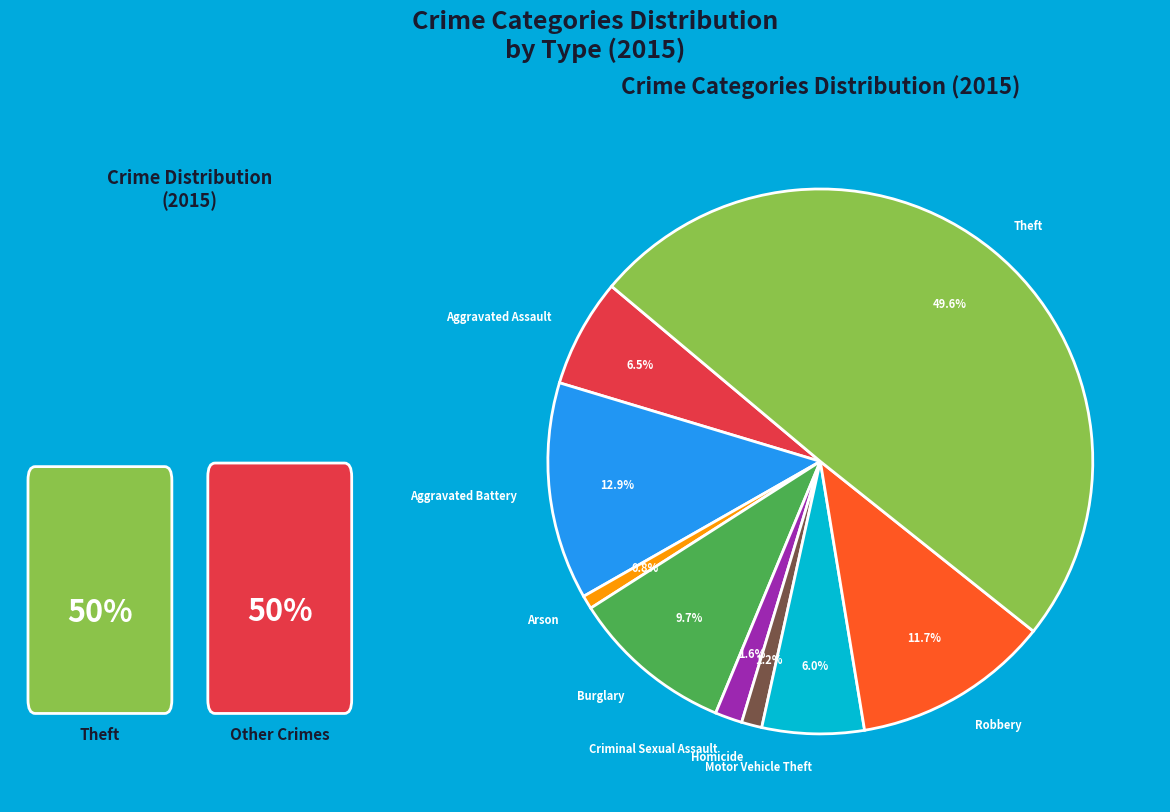

What percentage is the Criminal Sexual Assault slice, to the nearest percent?

2%